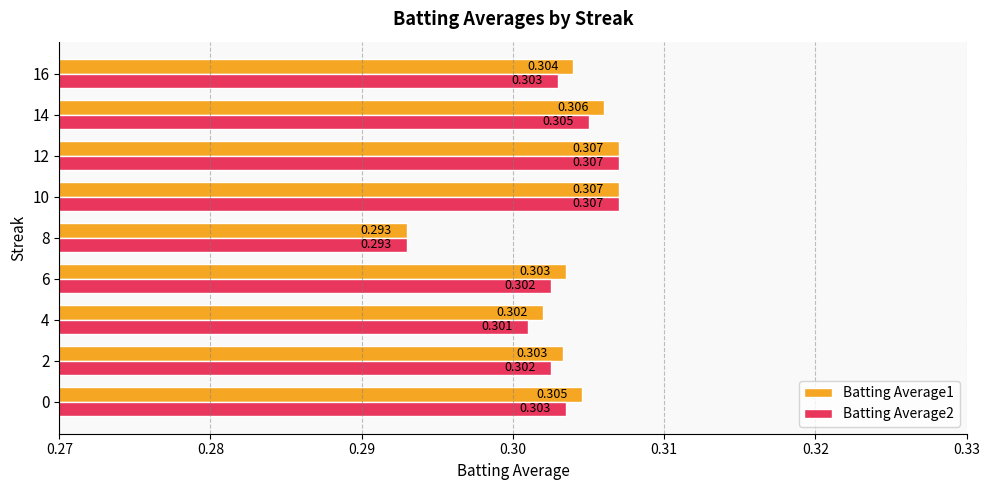

What are all the series names shown in the legend?

Batting Average1, Batting Average2